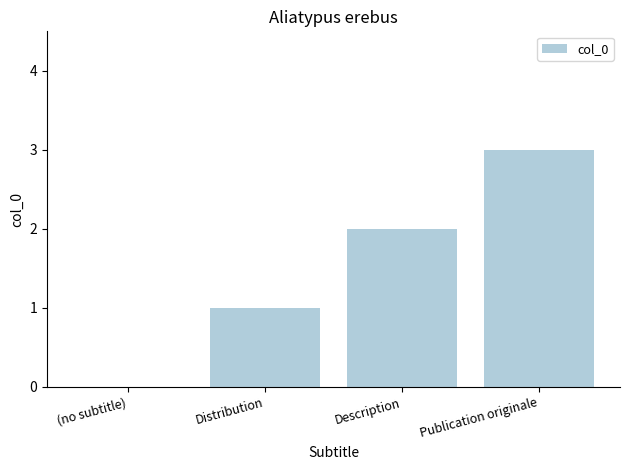

Between Distribution and Publication originale, which is larger?

Publication originale